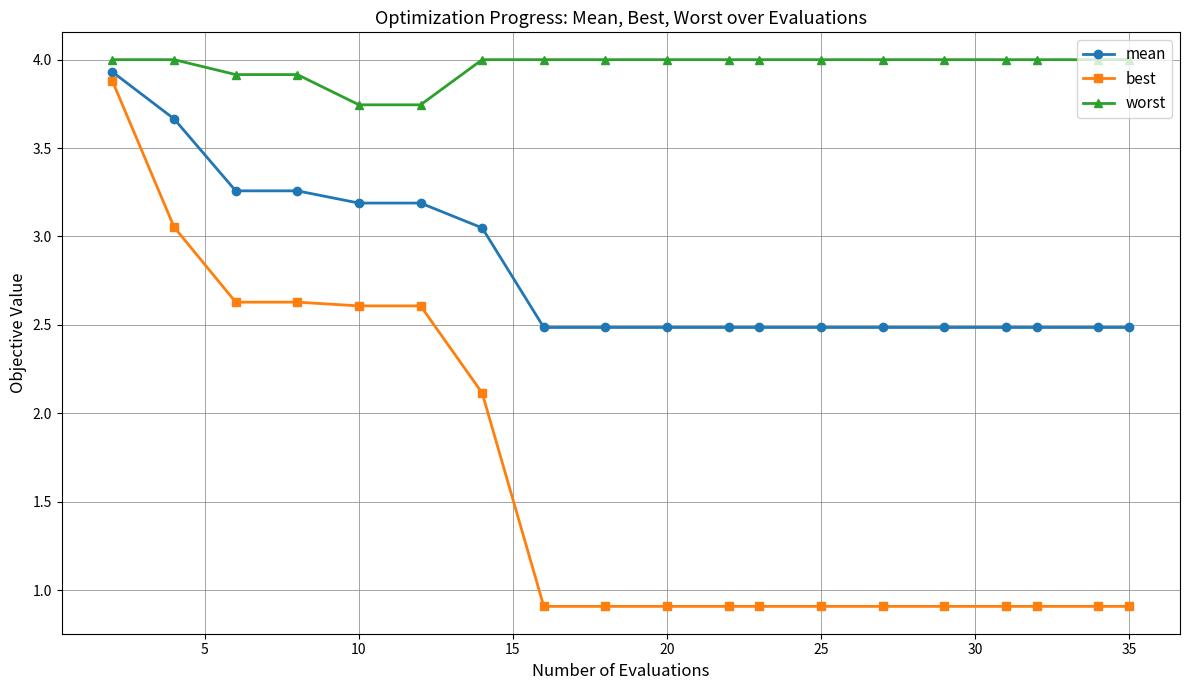

Count the number of data series in this chart.

3